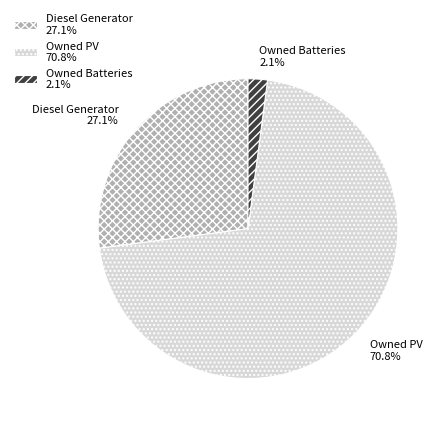

How many slices are in this pie chart?

3